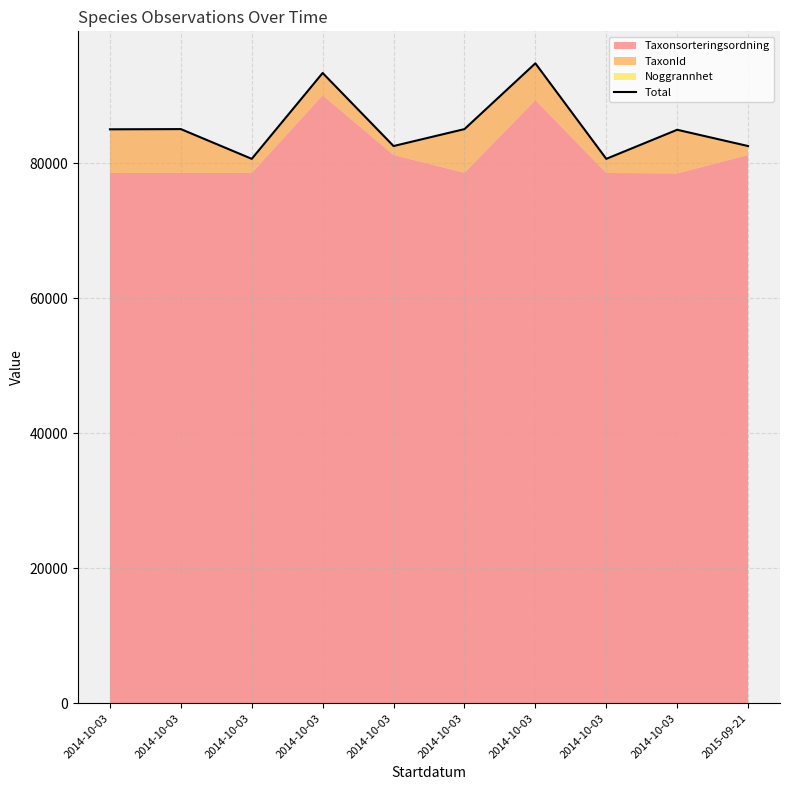

Rank the categories by value from highest to lowest.

2014-10-03, 2014-10-03, 2014-10-03, 2014-10-03, 2014-10-03, 2014-10-03, 2014-10-03, 2015-09-21, 2014-10-03, 2014-10-03